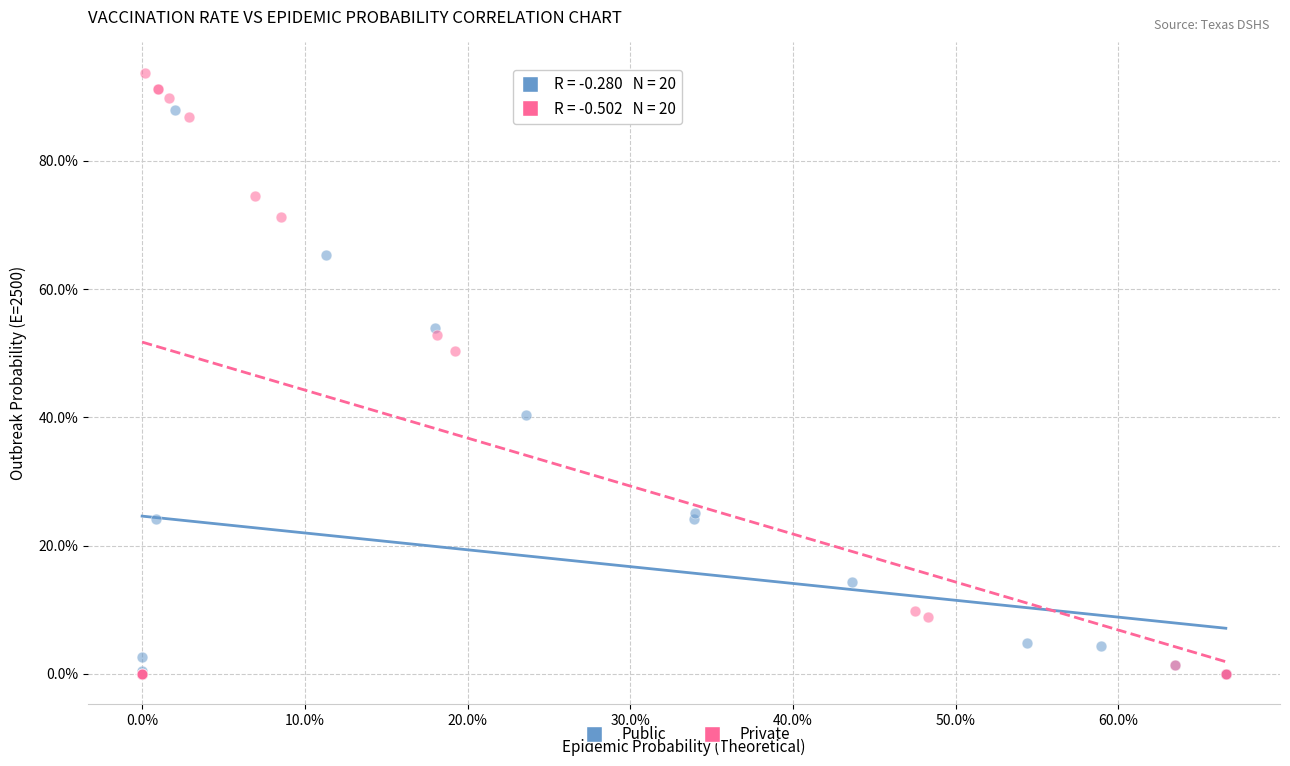

Which series contains the highest Y value?

Private